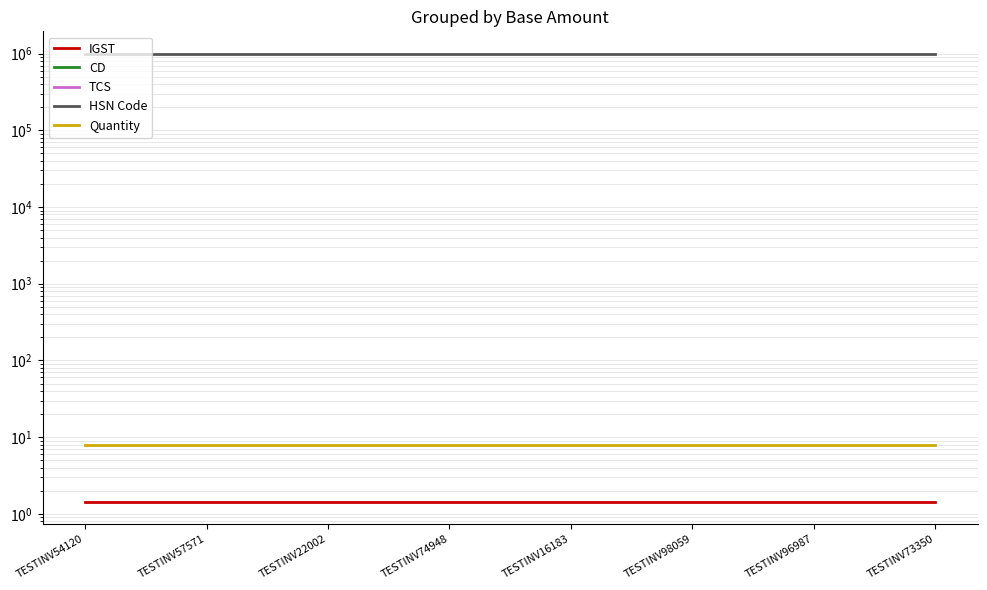

True or false: CD has more than 0 interior local peaks.

False